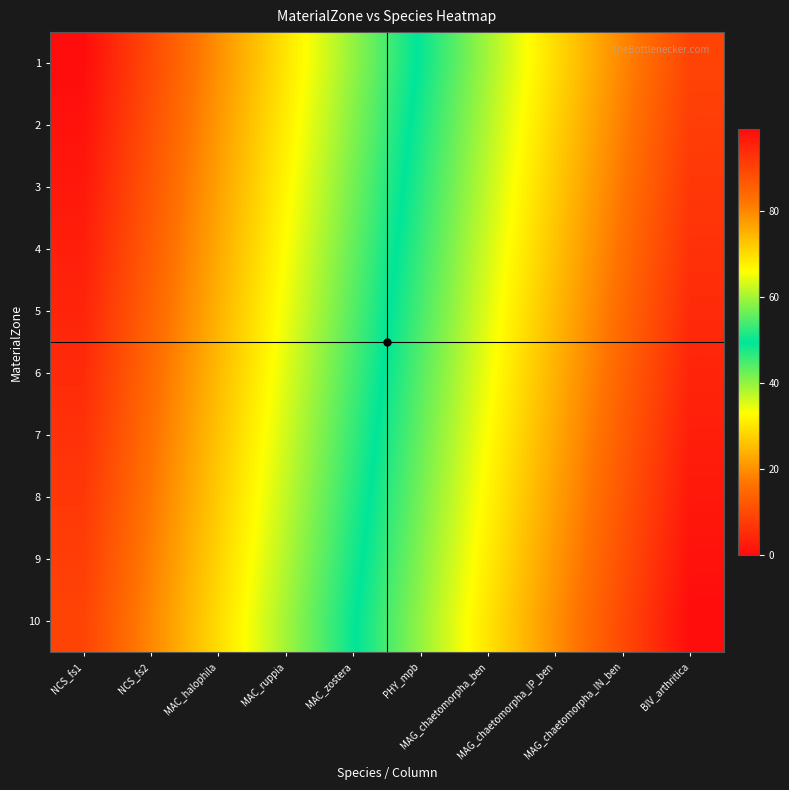

At how many categories does at least one series exceed 92?

1